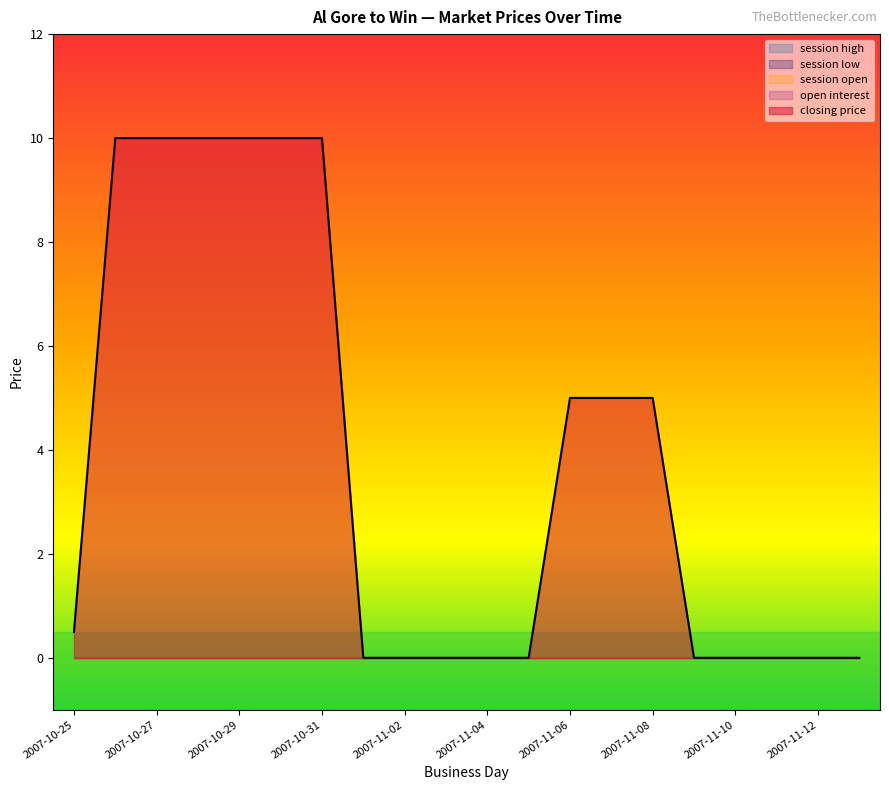

True or false: closing price and open interest cross at least once.

False